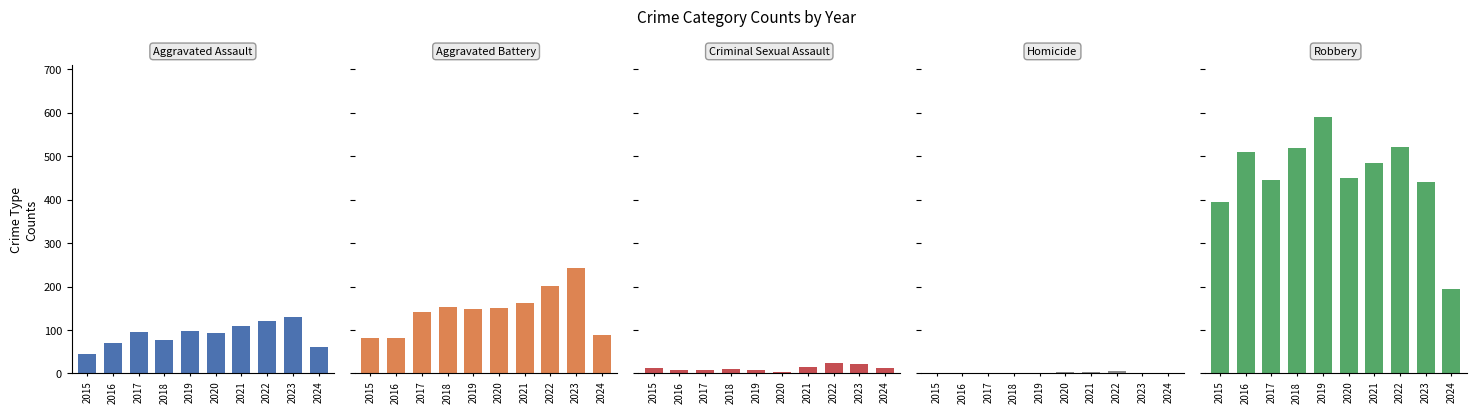

Reading right to left, list all the values displayed in this chart.

Aggravated Assault: 2024=62	2023=130	2022=121	2021=110	2020=94	2019=98	2018=77	2017=95	2016=71	2015=46
Aggravated Battery: 2024=88	2023=244	2022=202	2021=163	2020=150	2019=148	2018=152	2017=142	2016=82	2015=82
Criminal Sexual Assault: 2024=12	2023=22	2022=24	2021=14	2020=3	2019=8	2018=11	2017=8	2016=8	2015=12
Homicide: 2024=2	2023=2	2022=5	2021=4	2020=3	2019=2	2018=1	2017=1	2016=1	2015=0
Robbery: 2024=195	2023=440	2022=521	2021=484	2020=450	2019=591	2018=520	2017=446	2016=510	2015=395